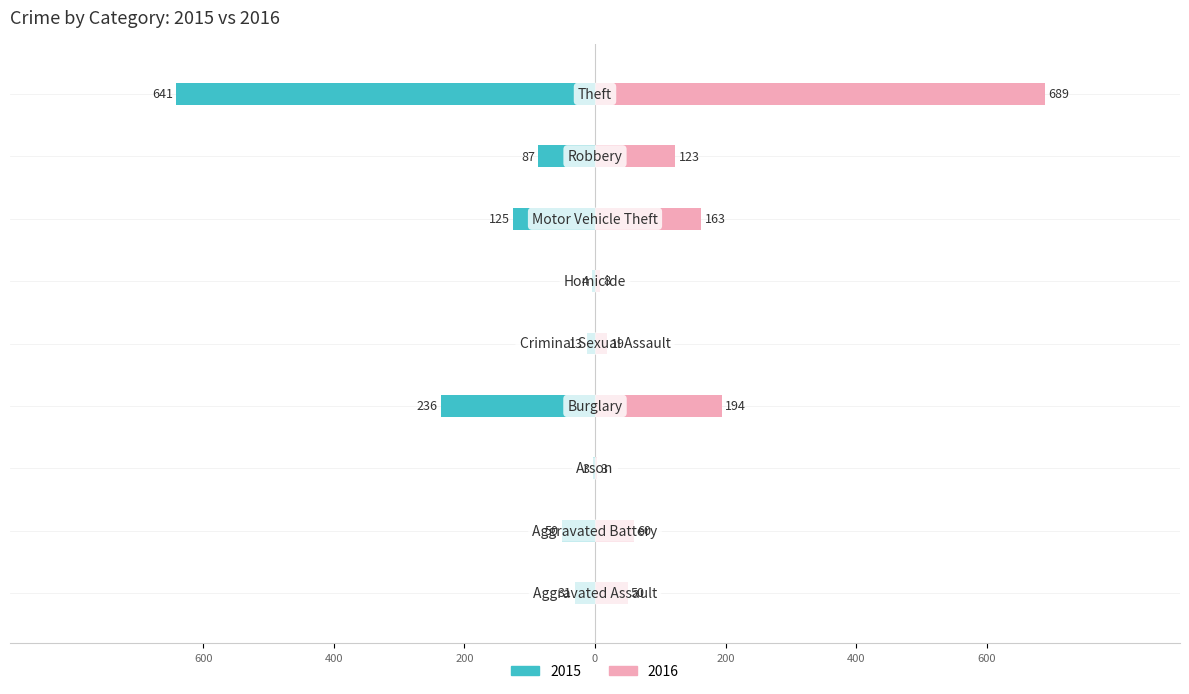

Which series has the widest spread of values?

2016